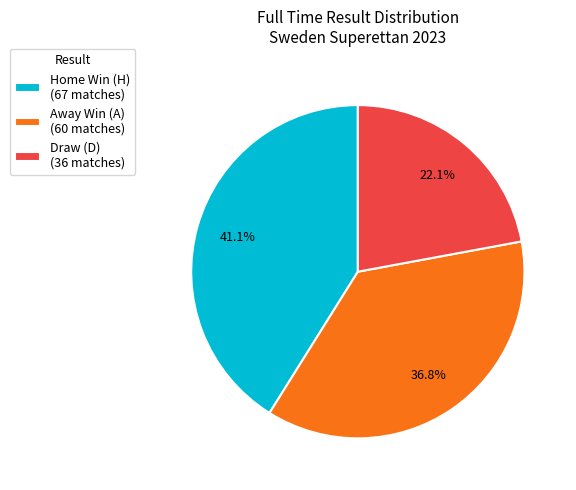

What is the smallest slice in the pie chart?

Draw (D) (36 matches)